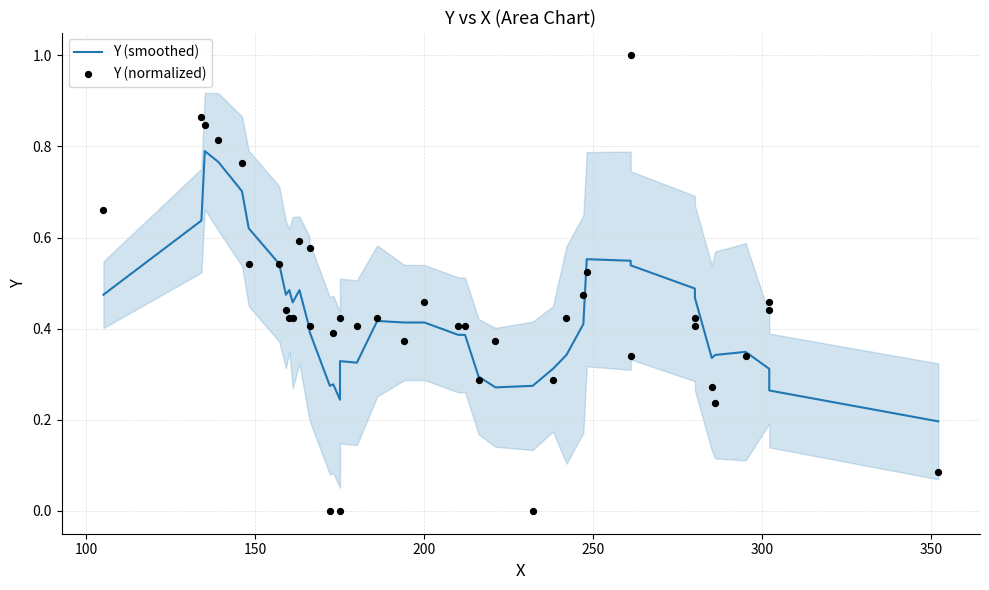

Which series has the widest spread of Y values?

Y (normalized)